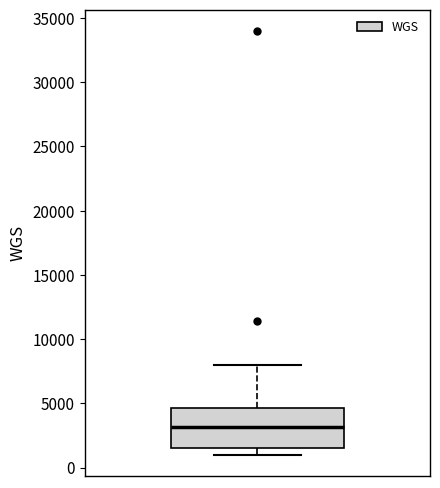

Read this box plot against the y-axis: the position of the median line, the range covered by the box, and the ends of both whiskers. The values are not printed on the chart, so give them approximately, as read against the axis.

median 3000, box 1500 to 4500, whiskers 1000 to 8000